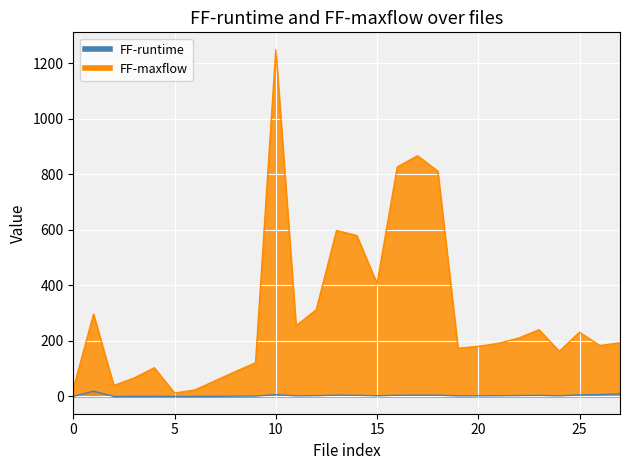

List the labels in order of FF-maxflow value, smallest first.

5, 6, 0, 2, 7, 3, 8, 4, 9, 24, 19, 20, 26, 21, 27, 22, 25, 23, 11, 1, 12, 15, 14, 13, 18, 16, 17, 10